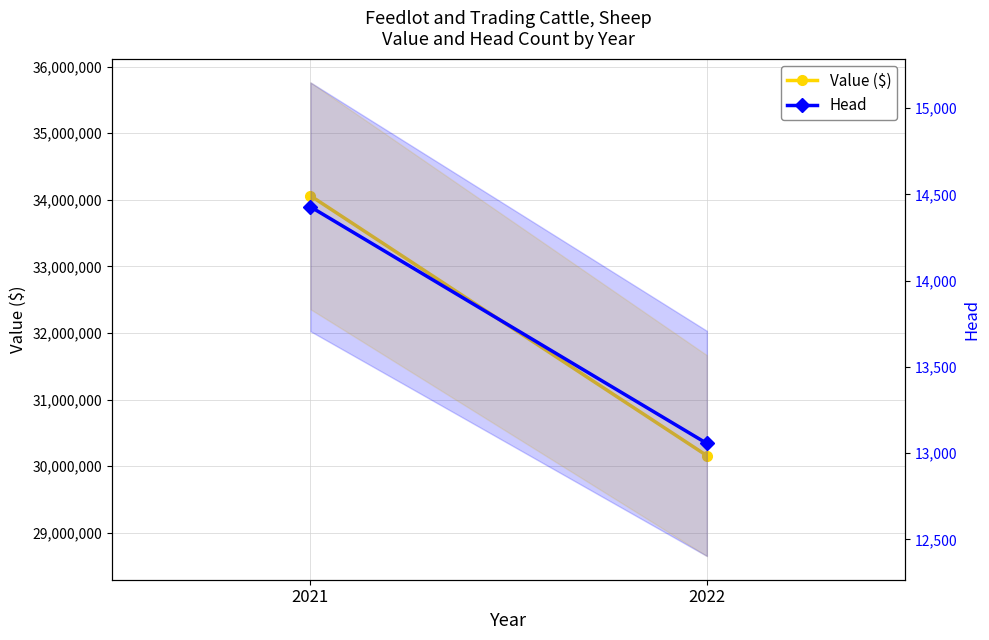

Rank the categories by Value ($) value from lowest to highest.

2022, 2021